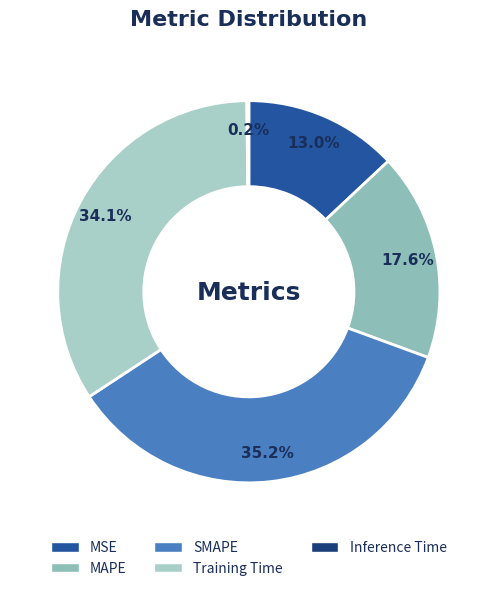

Which slice is the smallest?

Inference Time